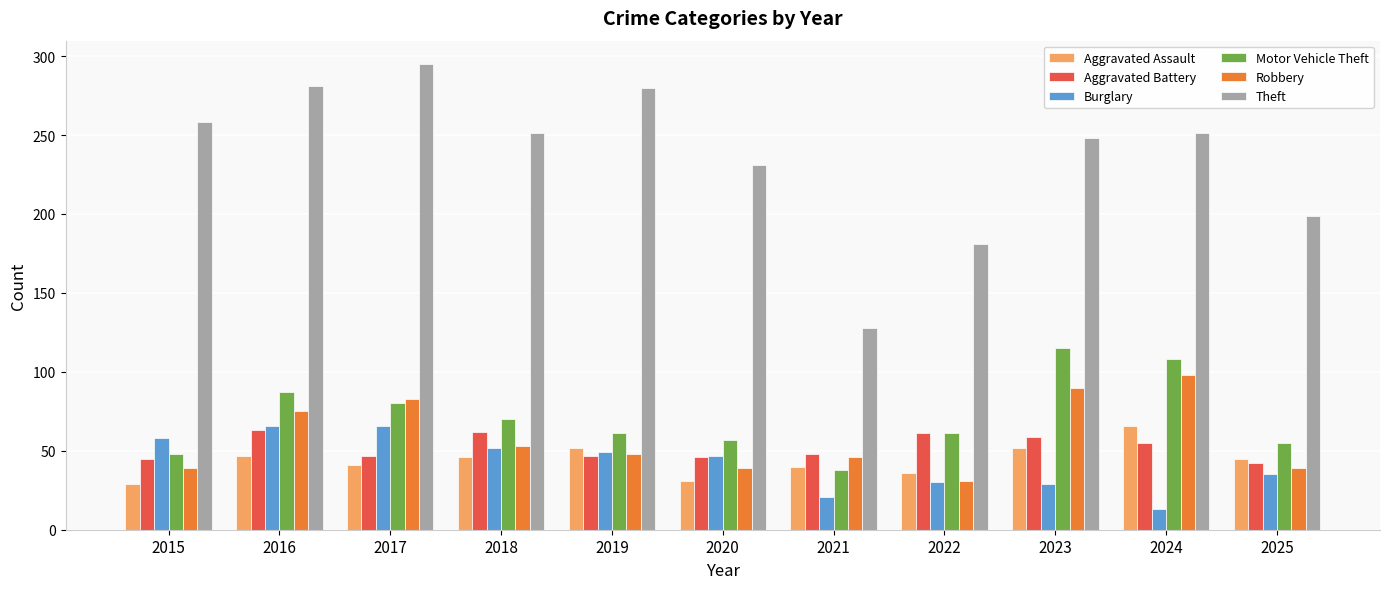

Read the Theft value at 2019.

280